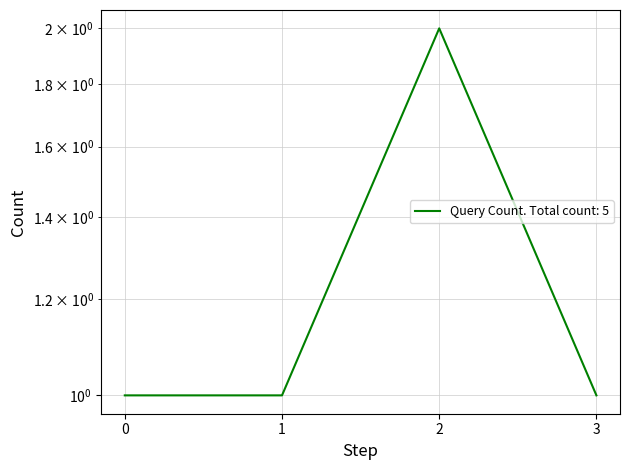

What is the maximum value shown in the chart?

2